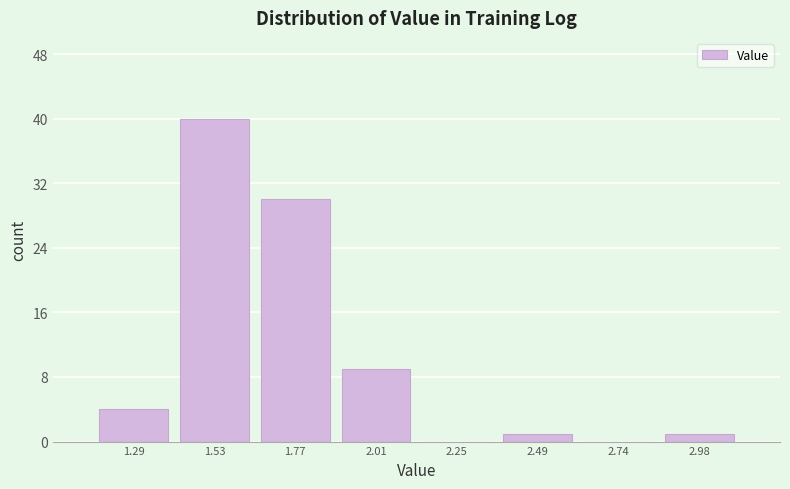

Over which range of the x-axis is the bar tallest?

1.40 to 1.65